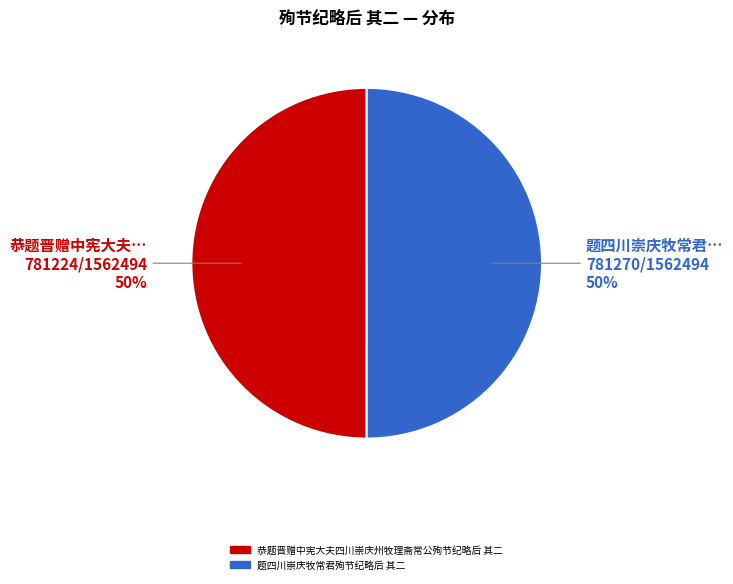

Combined, do 恭题晋赠中宪大夫四川崇庆州牧理斋常公殉节纪略后 其二 and 题四川崇庆牧常君殉节纪略后 其二 account for over 50%?

Yes